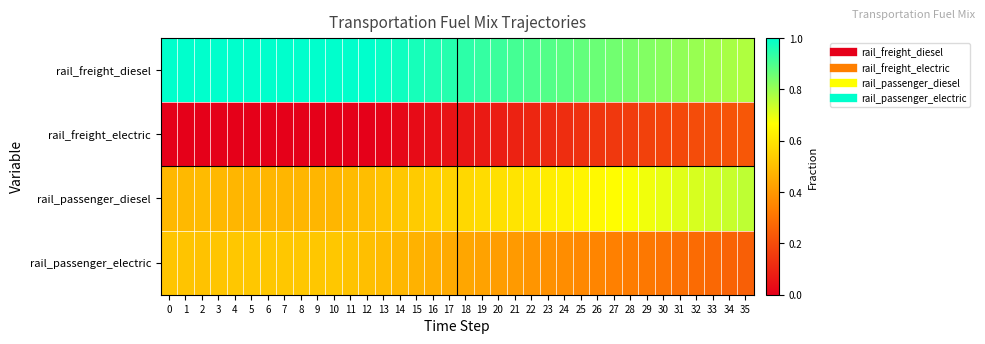

Rank the series by their average value, from highest to lowest.

rail_freight_diesel, rail_passenger_diesel, rail_passenger_electric, rail_freight_electric